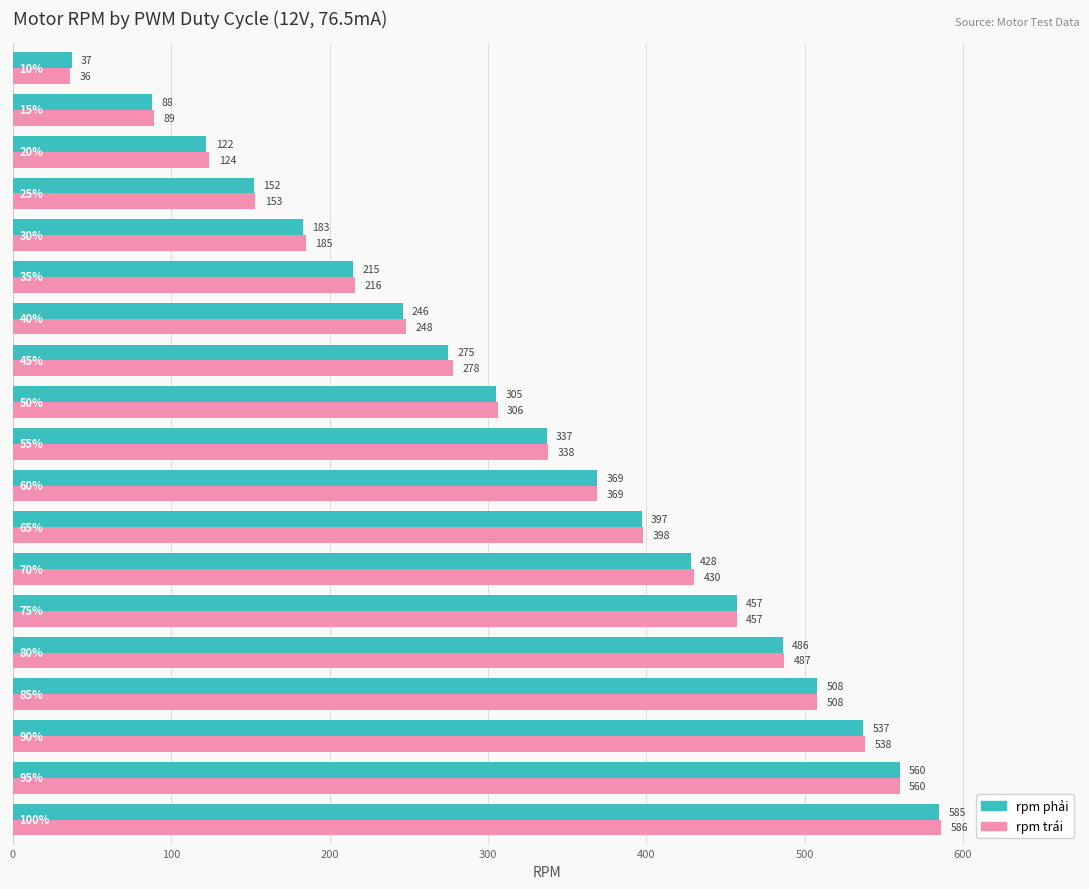

What is the difference between the maximum and minimum values in the rpm phải series?

548